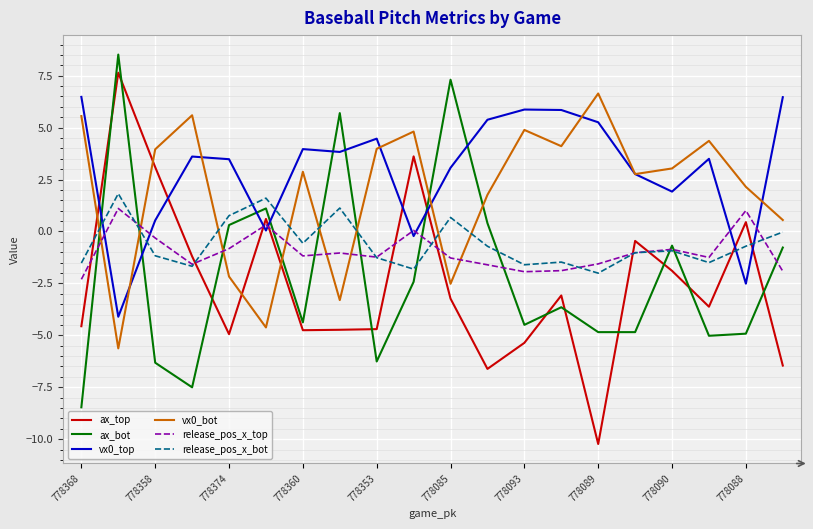

True or false: ax_top and ax_bot intersect in this chart.

True